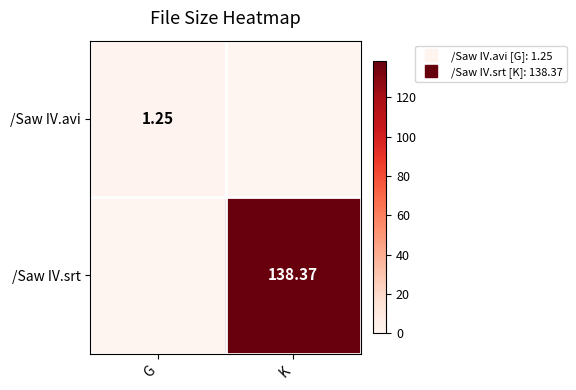

What is the sum of all /Saw IV.avi values?

1.2